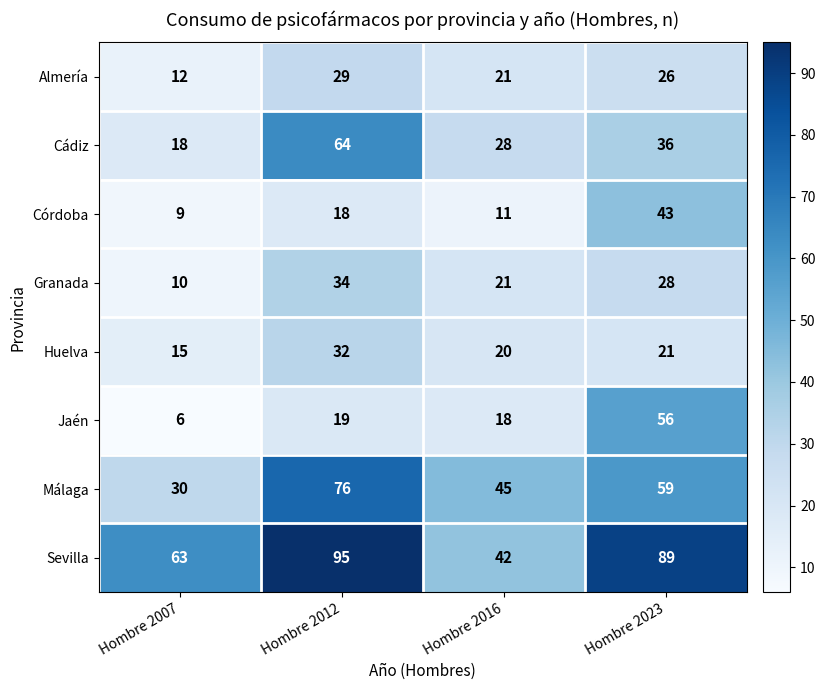

Which category has the highest value across all series?

Hombre 2012